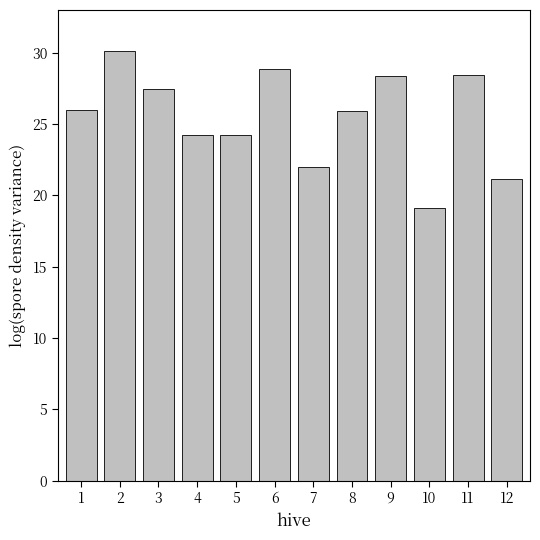

What value does the data have at 5?

24.2